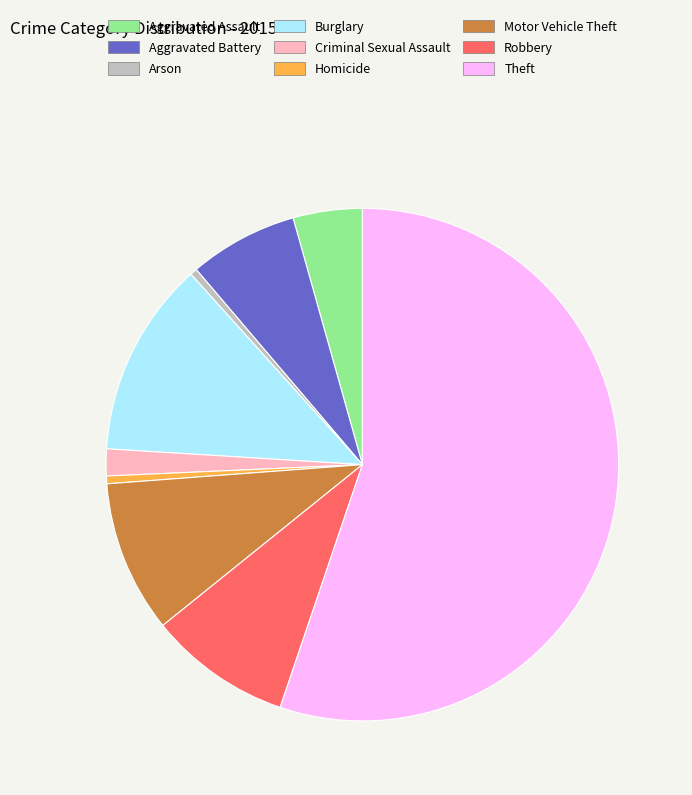

What is the ratio of the value at Burglary to the value at Theft?

0.2